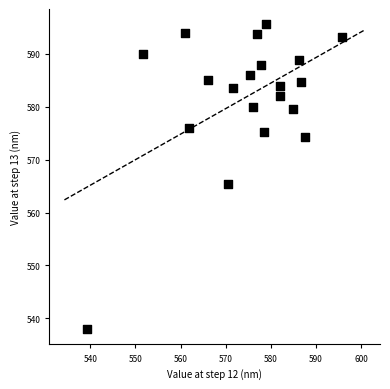

What Y value in the scatter plot is closest to 566?

565.3